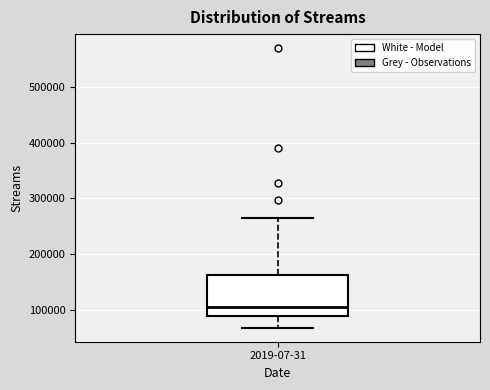

Transcribe this box plot: give where the median line is, the range the box spans, and where the two whiskers end, as read against the y-axis. The values are not printed on the chart, so give them approximately, as read against the axis.

median 110000, box 90000 to 160000, whiskers 70000 to 270000